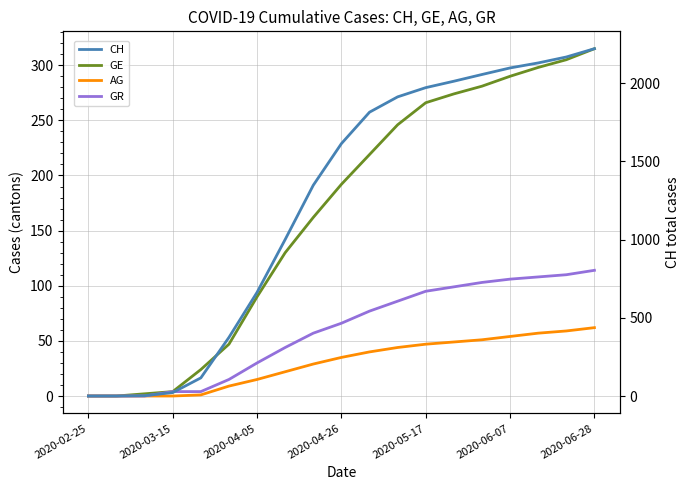

How many positive values does the GR series have?

16